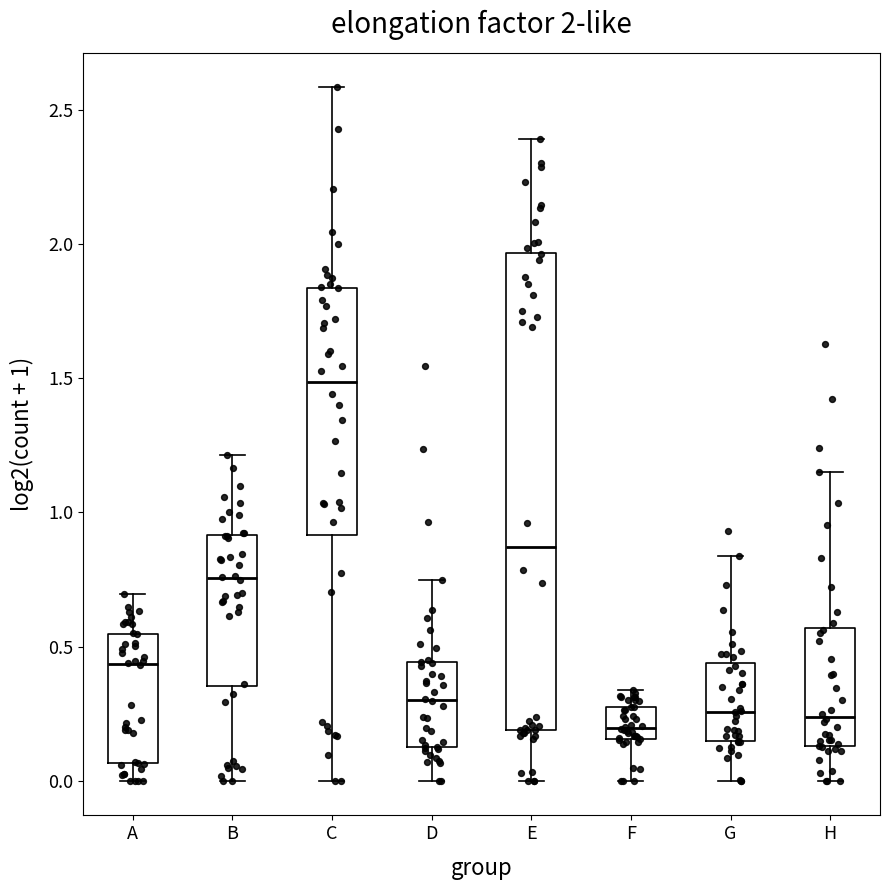

Comparing the boxes themselves (not the whiskers), which one is the tallest?

E